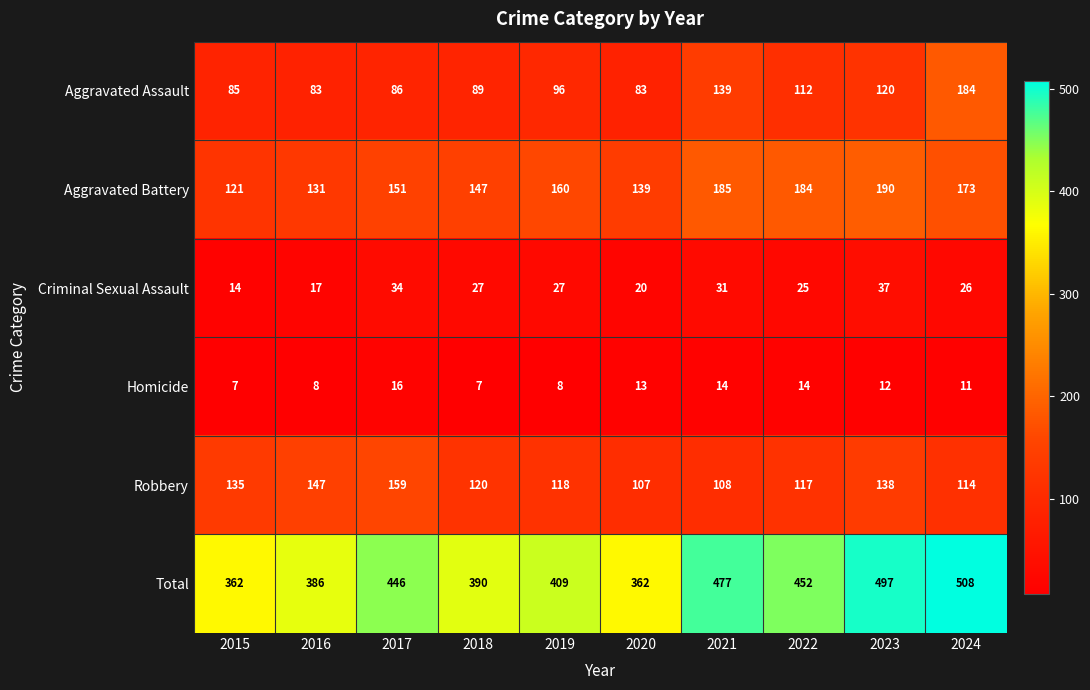

Which series has the largest total across all categories?

Total